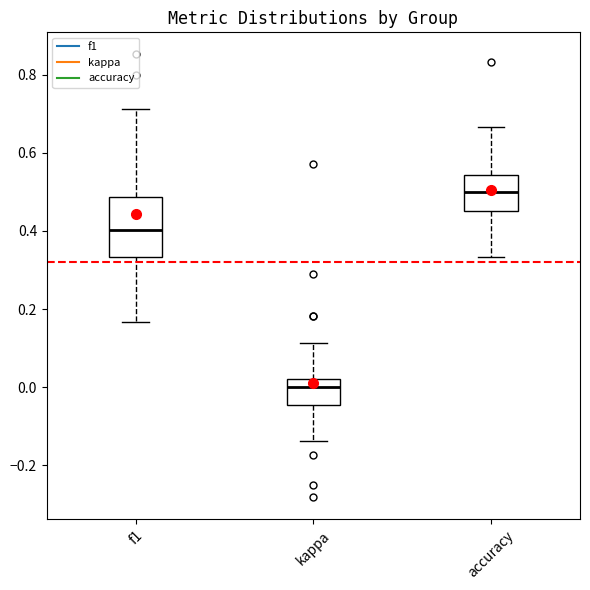

Where is the lower edge of the box for f1 on the y-axis? The values are not printed on the chart, so give them approximately, as read against the axis.

0.34